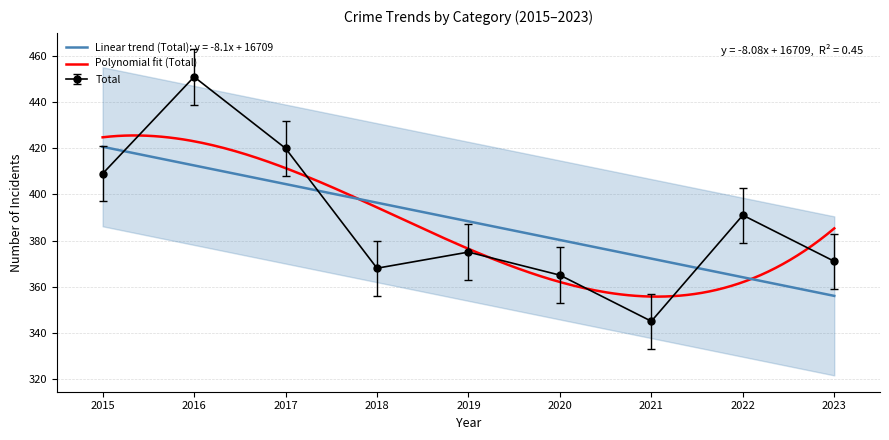

What is the minimum value for Linear trend (Total): y = -8.1x + 16709?

356.0